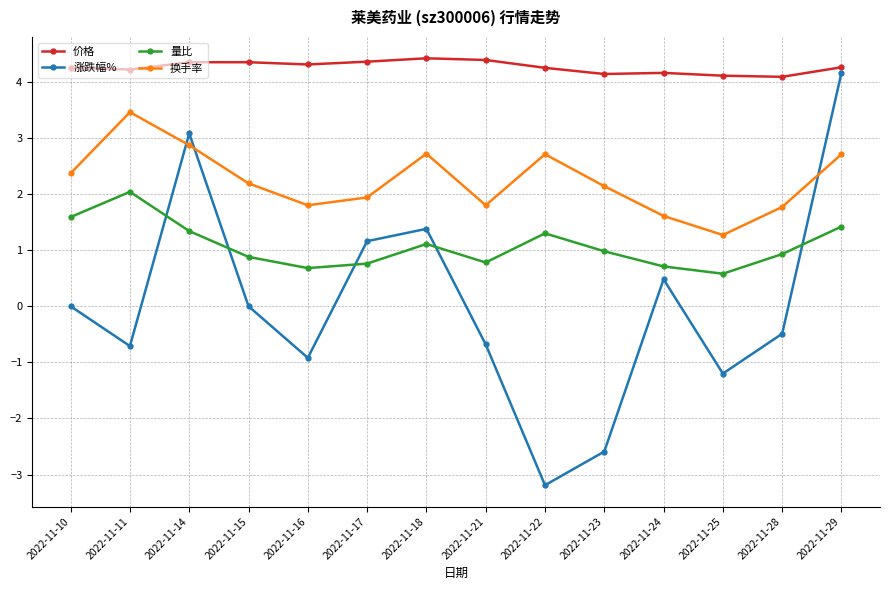

Which series has the largest range (max minus min)?

涨跌幅%